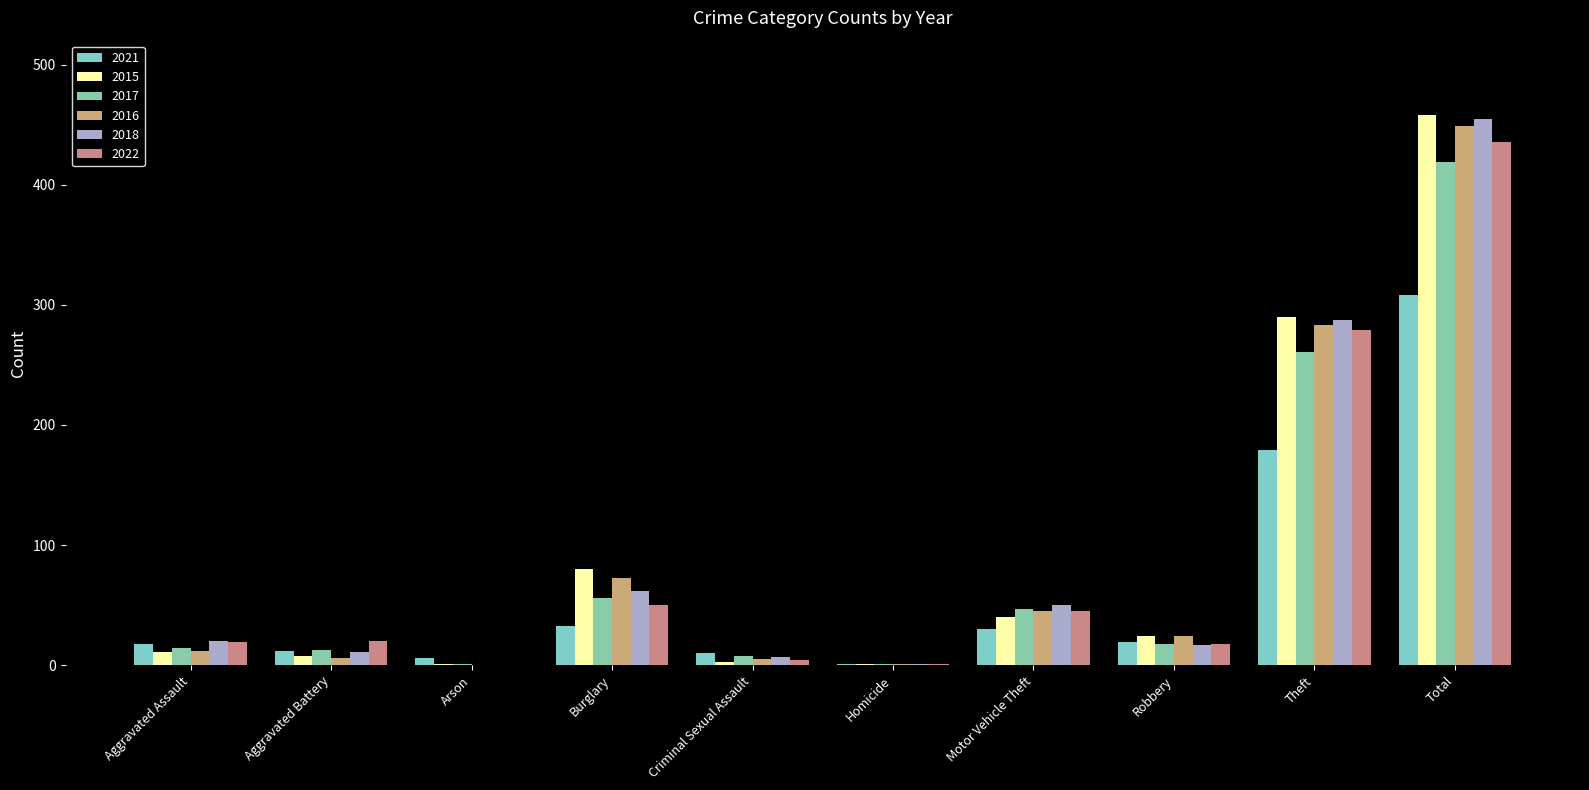

What is the spread (max minus min) of values at Aggravated Assault?

9